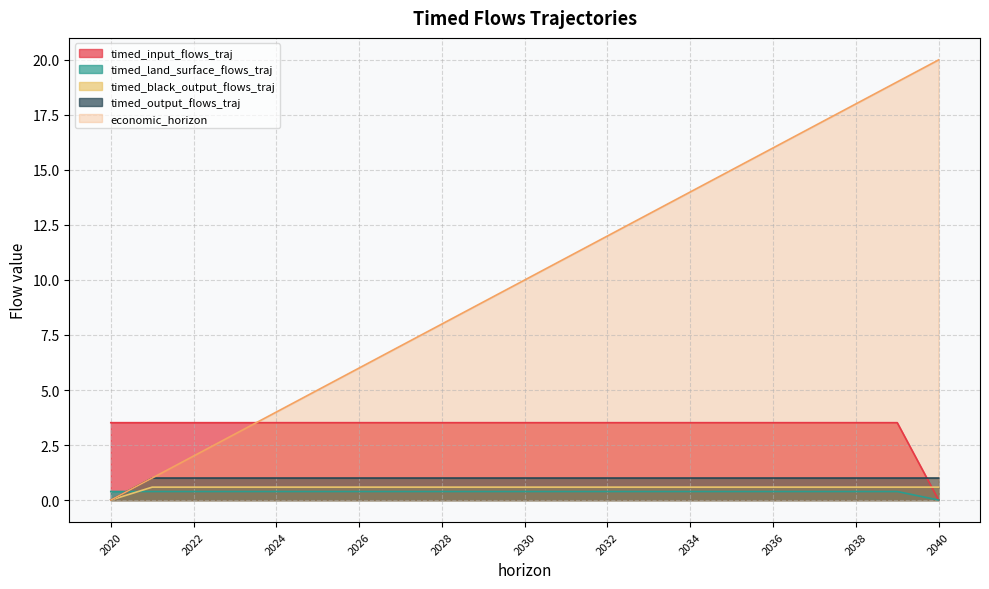

True or false: timed_output_flows_traj and economic_horizon intersect in this chart.

False